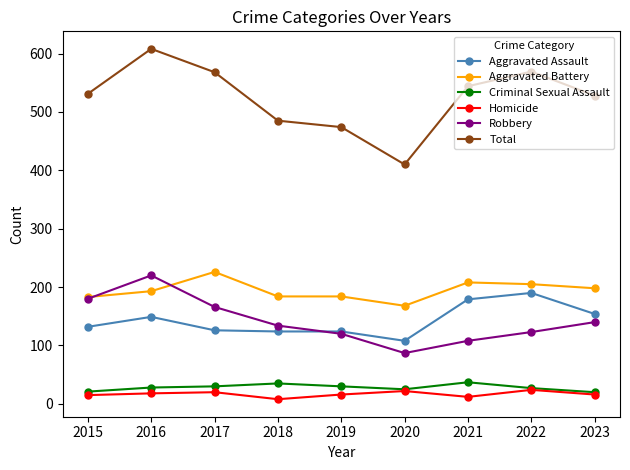

What is the spread (max minus min) of values at 2021?

532